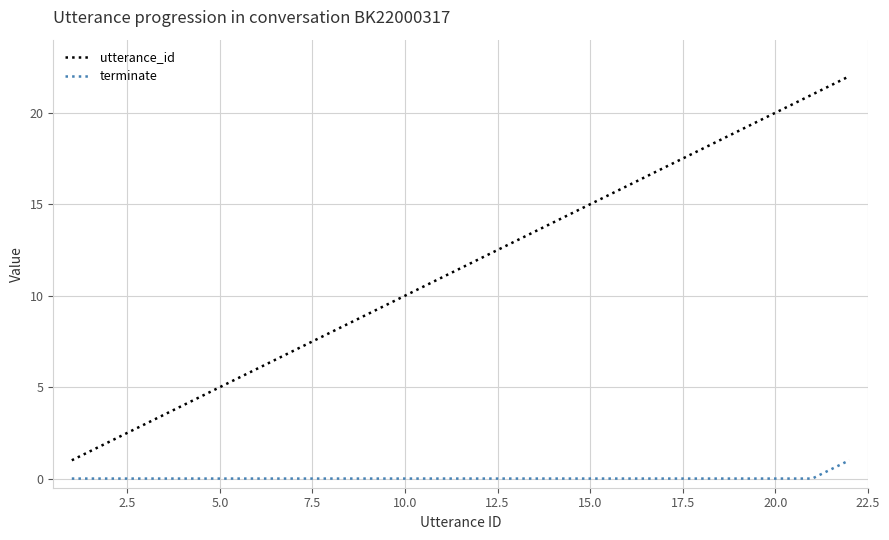

Which series has the largest range (max minus min)?

utterance_id